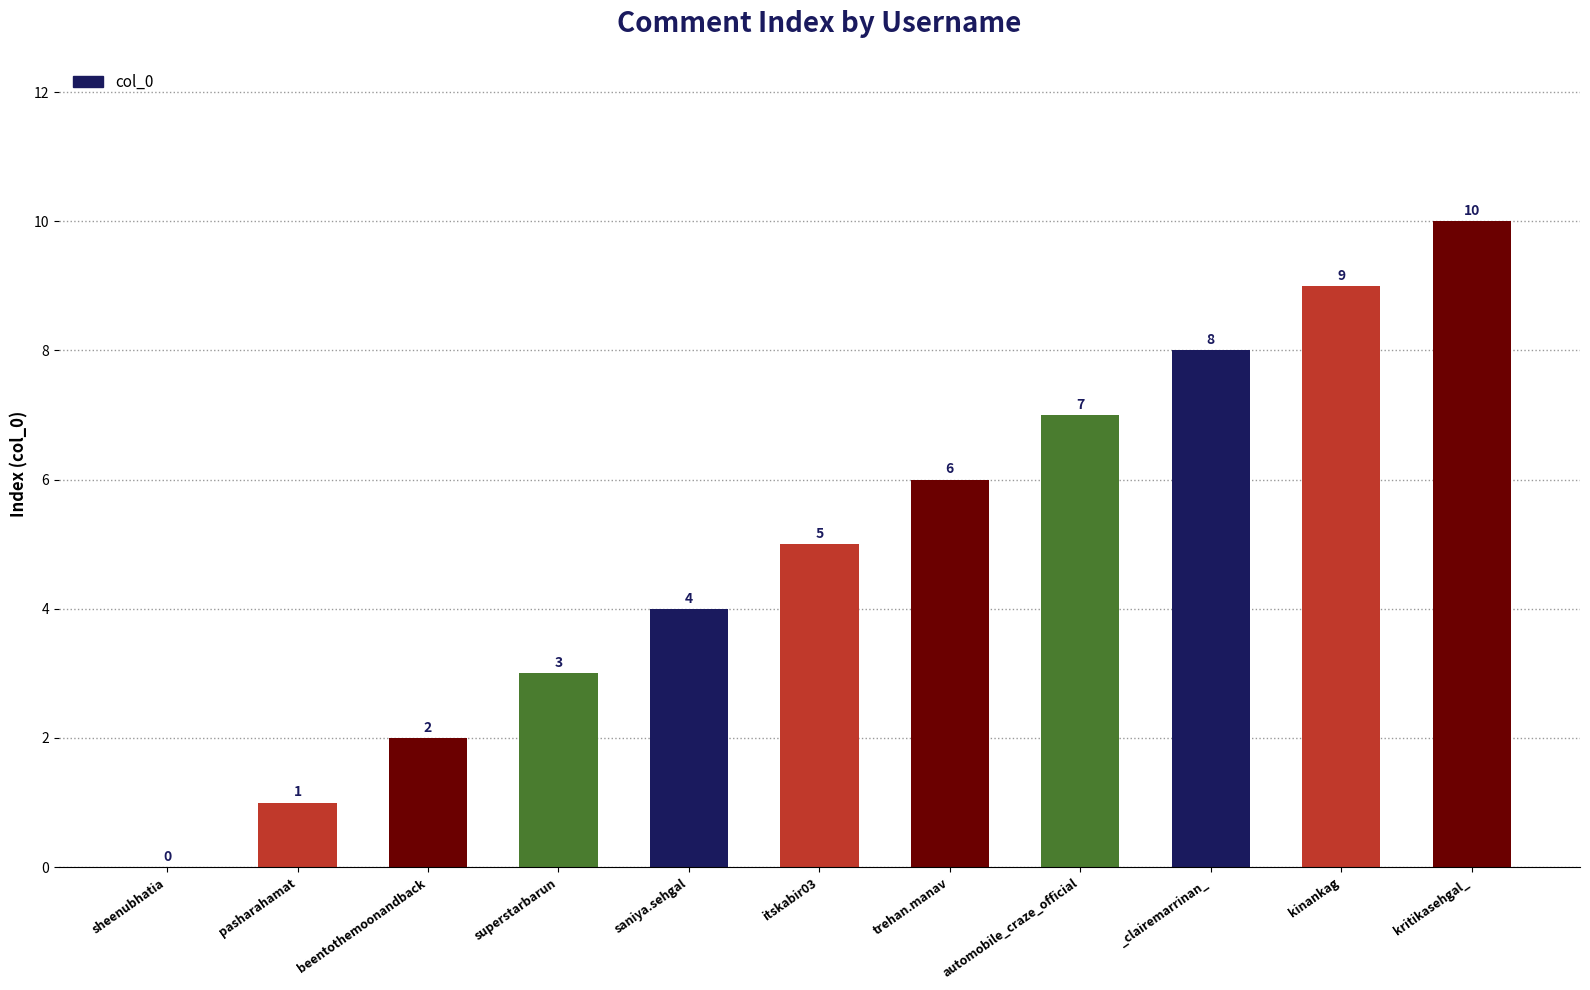

Which has a higher value, kinankag or itskabir03?

kinankag